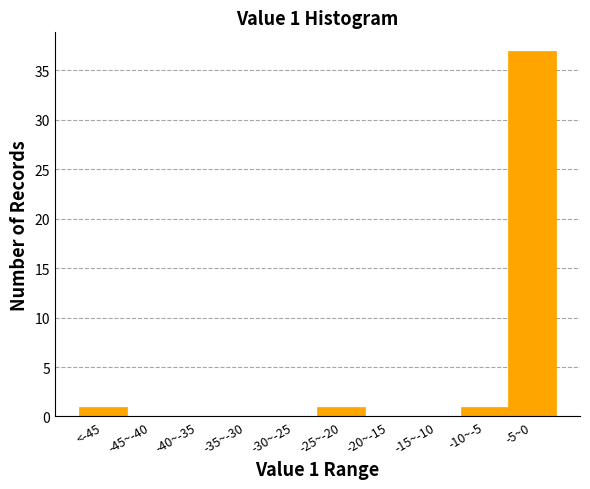

Reading right to left, extract all data points from this chart.

-5~0=37	-10~-5=1	-15~-10=0	-20~-15=0	-25~-20=1	-30~-25=0	-35~-30=0	-40~-35=0	-45~-40=0	<-45=1